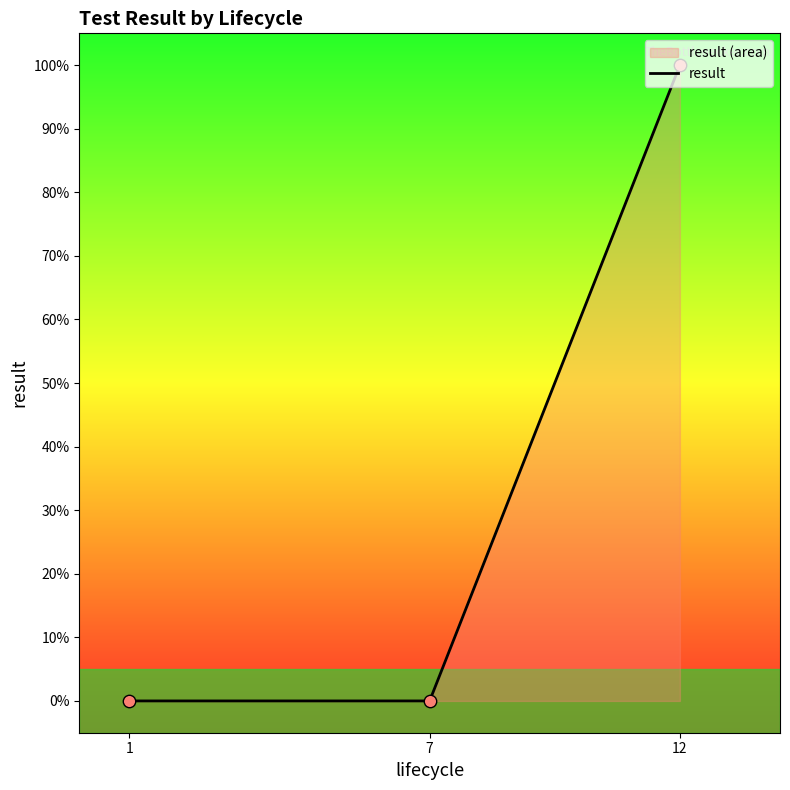

Between 1 and 12, which is larger?

12